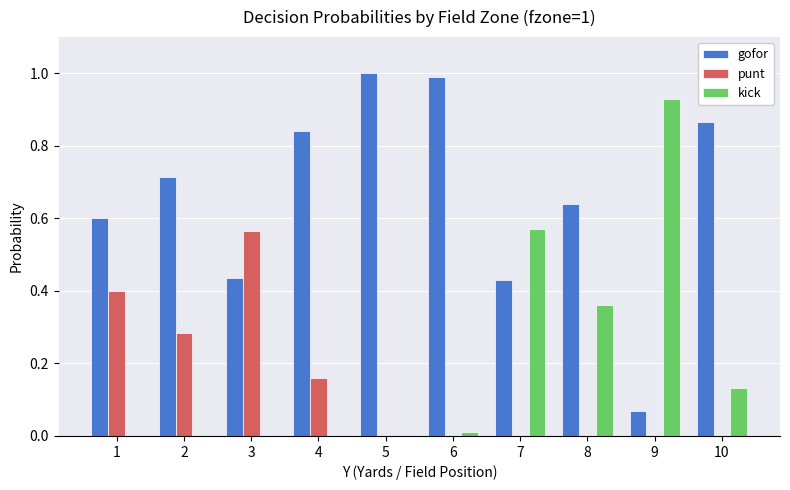

What is the maximum value shown in the chart?

1.0